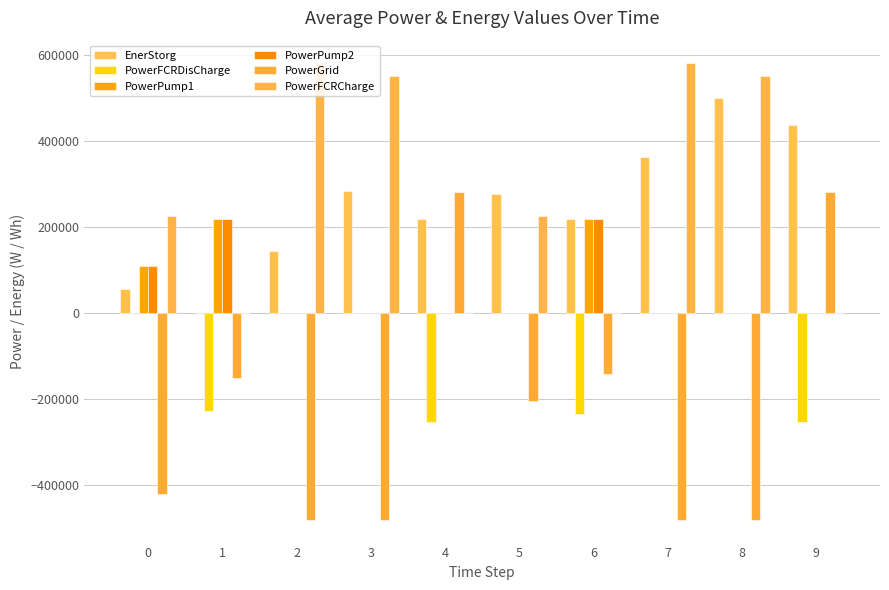

Reading left to right, transcribe all the data shown in this chart.

EnerStorg: 0=56634.6	1=0.0	2=145000.0	3=282647.1	4=219644.2	5=276278.3	6=217680.0	7=362680.0	8=500327.1	9=437324.2
PowerFCRDisCharge: 0=0.0	1=-226538.2	2=0.0	3=0.0	4=-252011.5	5=0.0	6=-234392.8	7=0.0	8=0.0	9=-252011.5
PowerPump1: 0=108994.5	1=218245.0	2=0.0	3=0.0	4=0.0	5=0.0	6=217753.9	7=0.0	8=0.0	9=0.0
PowerPump2: 0=109005.5	1=218248.9	2=0.0	3=0.0	4=0.0	5=0.0	6=217752.2	7=0.0	8=0.0	9=0.0
PowerGrid: 0=-421006.8	1=-151132.1	2=-480000.0	3=-480000.0	4=281423.2	5=-203006.8	6=-142289.8	7=-480000.0	8=-480000.0	9=281423.2
PowerFCRCharge: 0=226536.2	1=0.0	2=580000.0	3=550588.2	4=0.0	5=226536.2	6=0.0	7=580000.0	8=550588.2	9=0.0